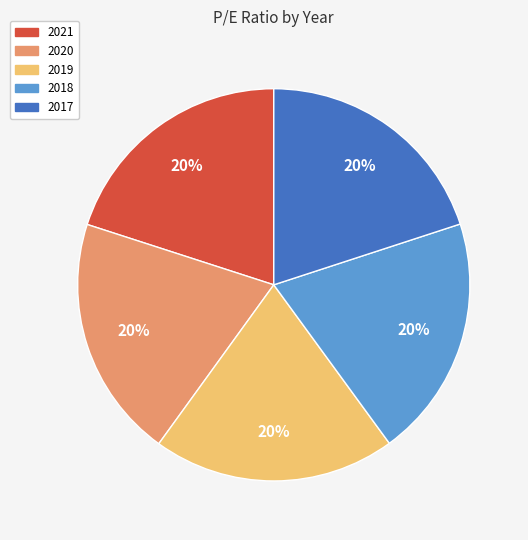

True or false: 2020 accounts for 31% of the total.

False